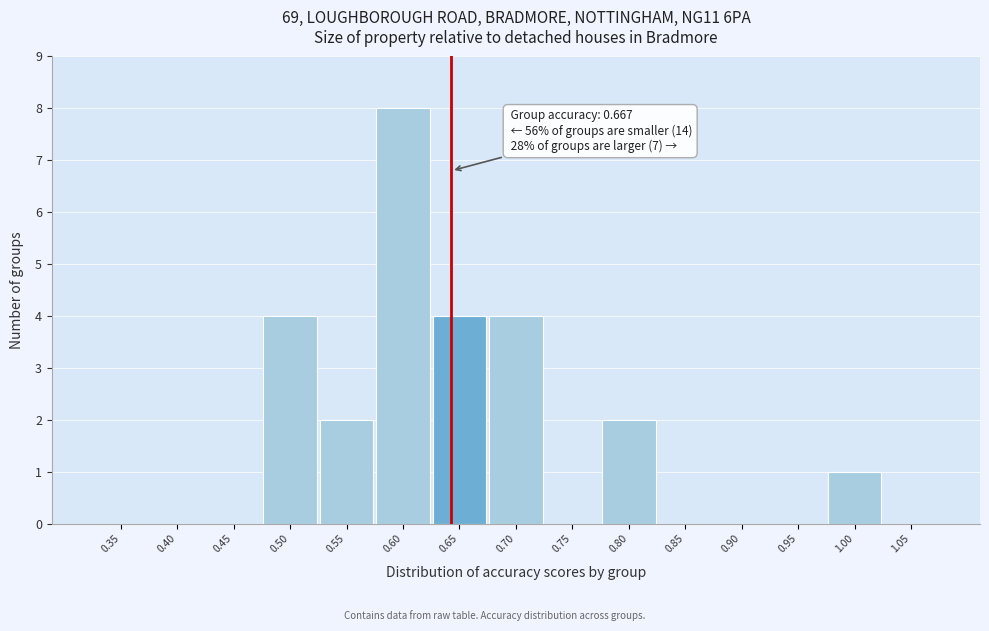

Reading left to right, extract all data points from this chart.

0.35=0	0.40=0	0.45=0	0.50=4	0.55=2	0.60=8	0.65=4	0.70=4	0.75=0	0.80=2	0.85=0	0.90=0	0.95=0	1.00=1	1.05=0